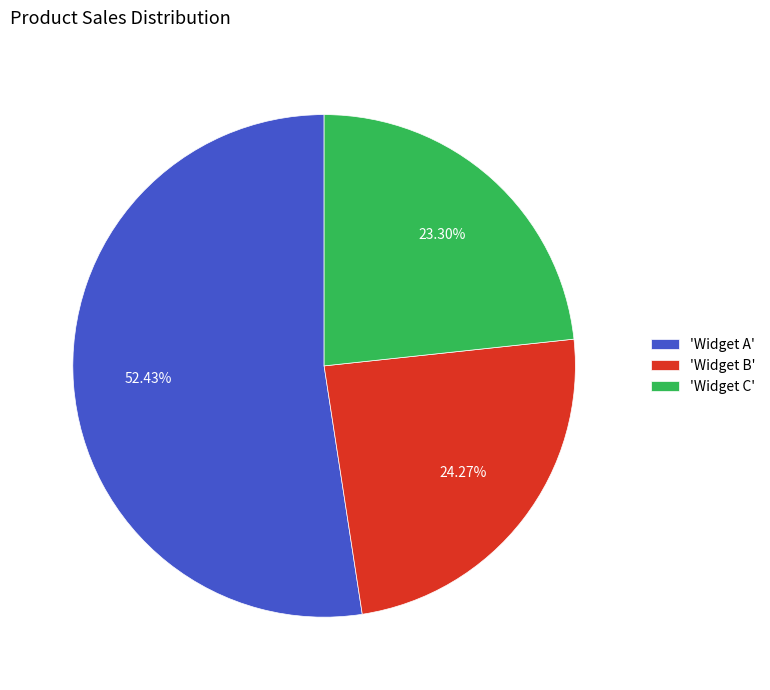

Combined, do 'Widget C' and 'Widget B' account for over 50%?

No